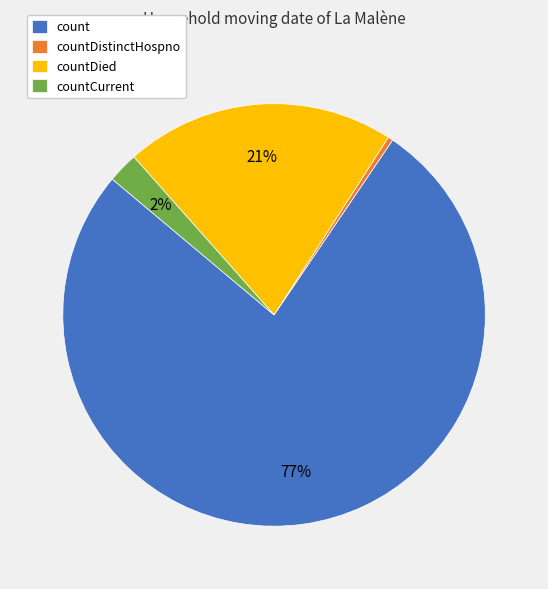

Count the number of slices in the pie.

4